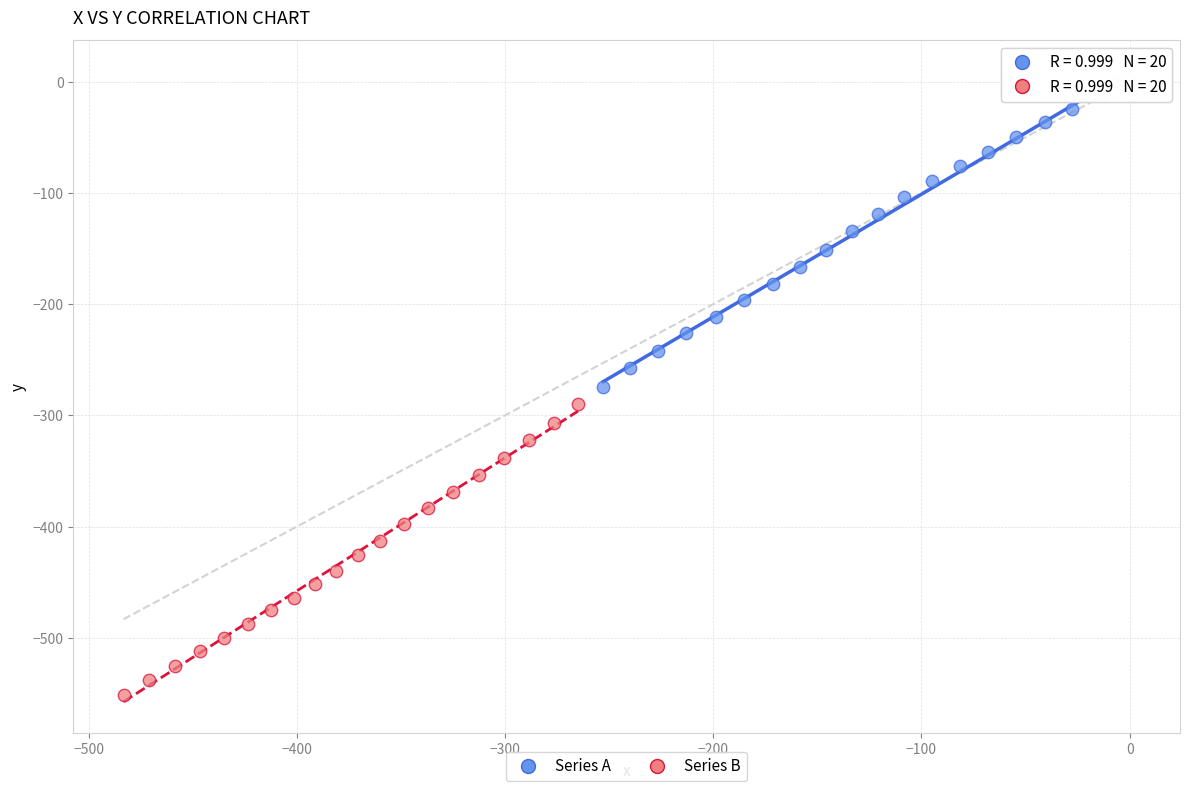

Which series has the largest Y range (max minus min)?

Series A